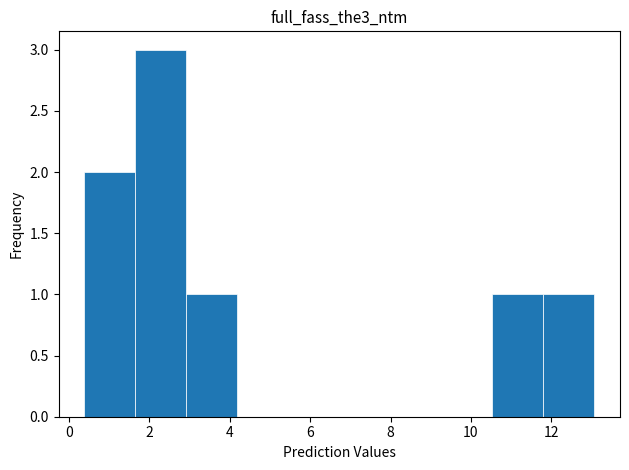

Reading left to right, transcribe this chart: for each bar, give the range it covers on the x-axis and its height. Neither the bar edges nor the heights are printed on the chart, so give them approximately, as read against the axes.

0.4 to 1.6: 2
1.6 to 3.0: 3
3.0 to 4.2: 1
4.2 to 5.4: 0
5.4 to 6.8: 0
6.8 to 8.0: 0
8.0 to 9.2: 0
9.2 to 10.6: 0
10.6 to 11.8: 1
11.8 to 13.0: 1